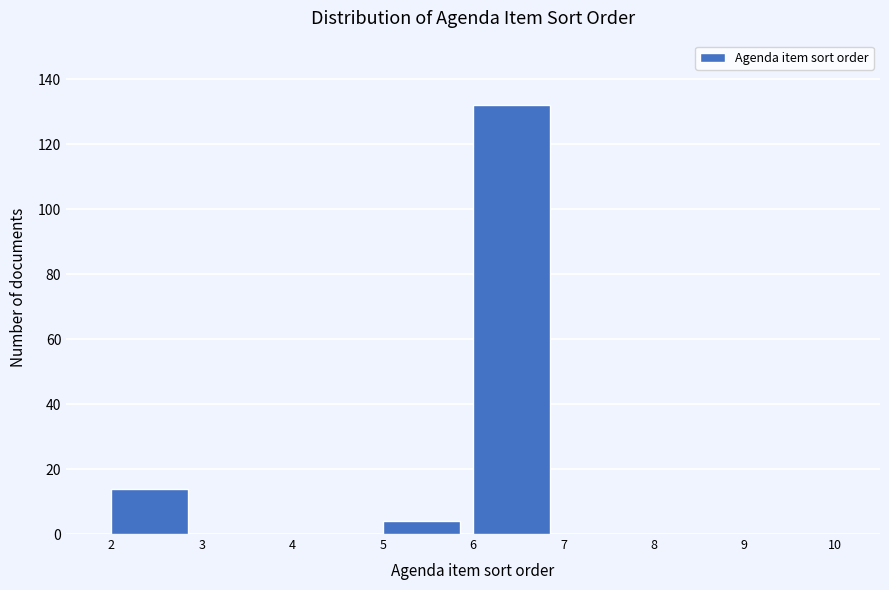

Reading left to right, list every bar in this chart as the range it spans on the x-axis followed by its height. The values are not printed on the chart, so give them approximately, as read against the axis.

2 to 3: 14
3 to 4: 0
4 to 5: 0
5 to 6: 4
6 to 7: 132
7 to 8: 0
8 to 9: 0
9 to 10: 0